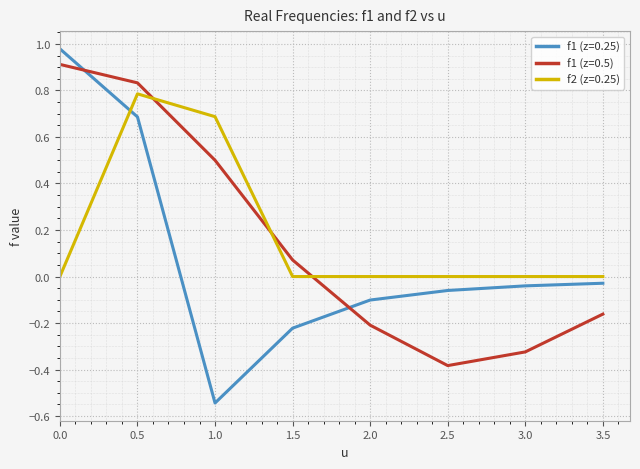

Is the value of f2 (z=0.25) at 0.0 greater than the value of f1 (z=0.5) at 0.5?

No